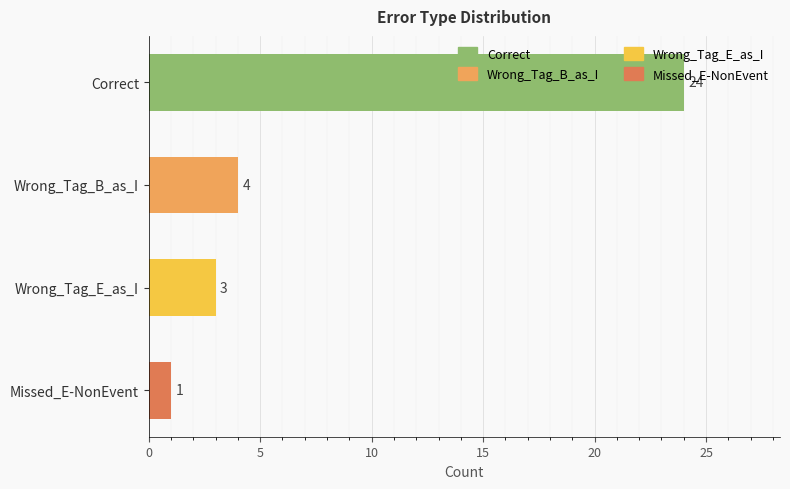

The value at Correct is 24. True or false?

True